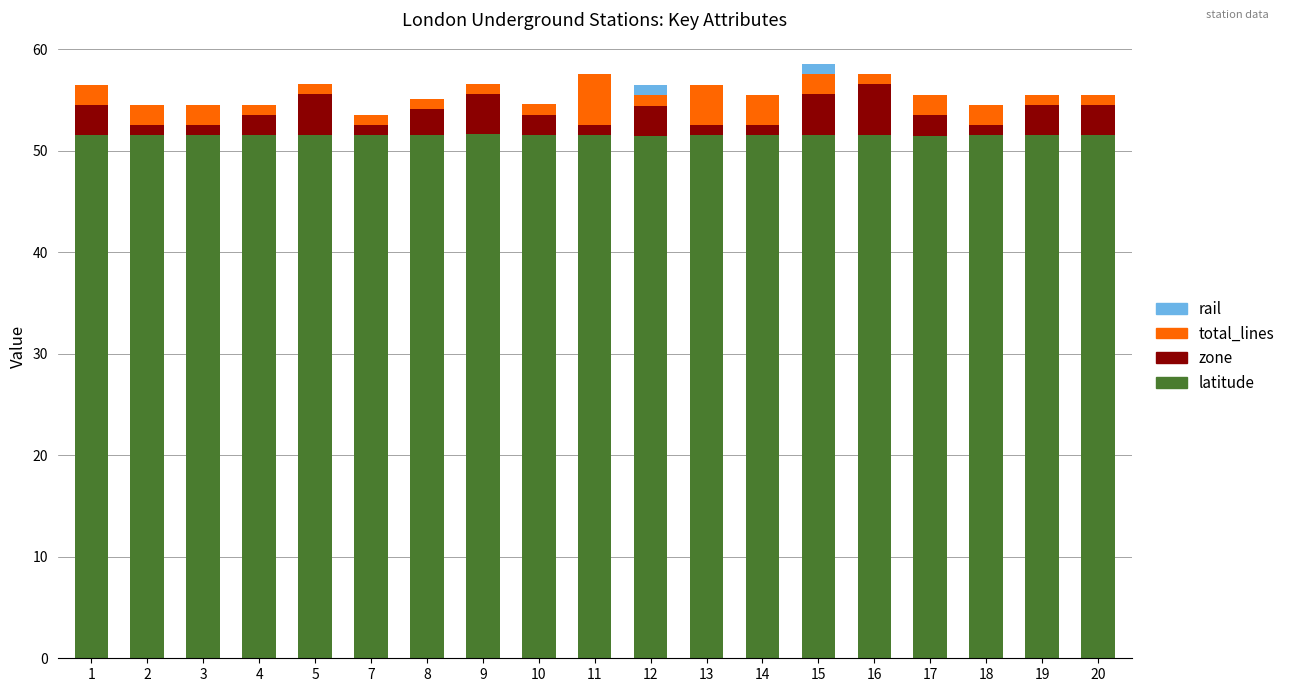

What is the sum of all latitude values?

979.0